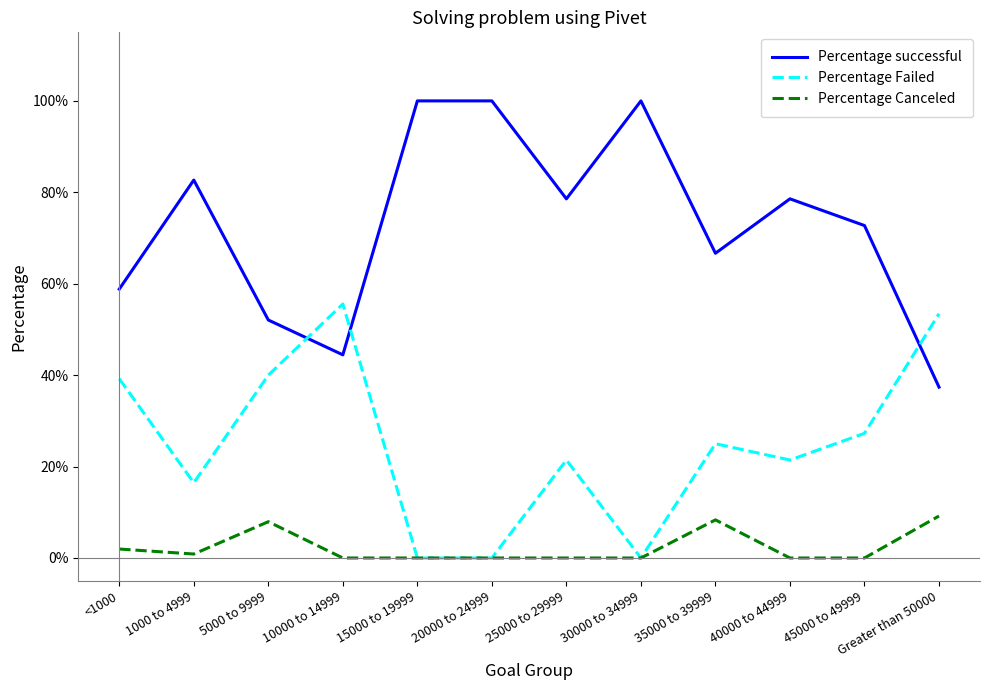

Which label corresponds to the smallest value in the chart?

15000 to 19999